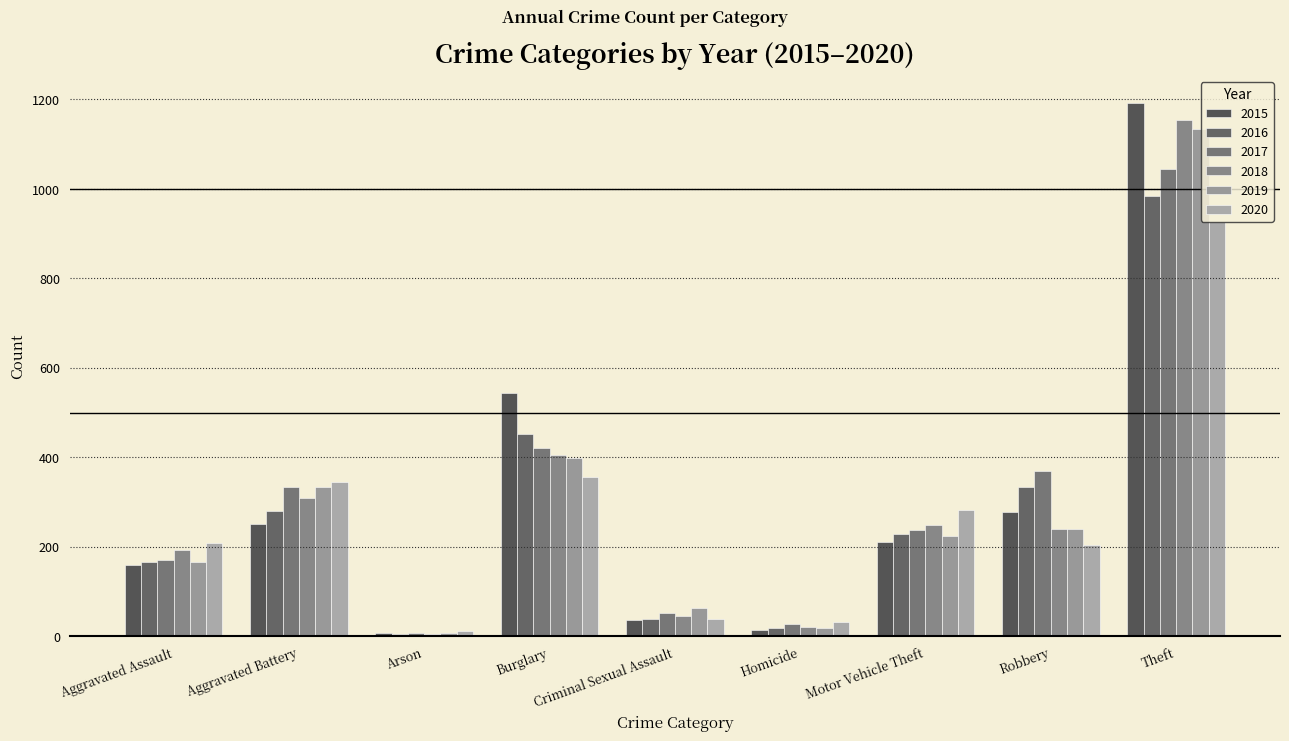

Does the chart contain stacked bars?

No